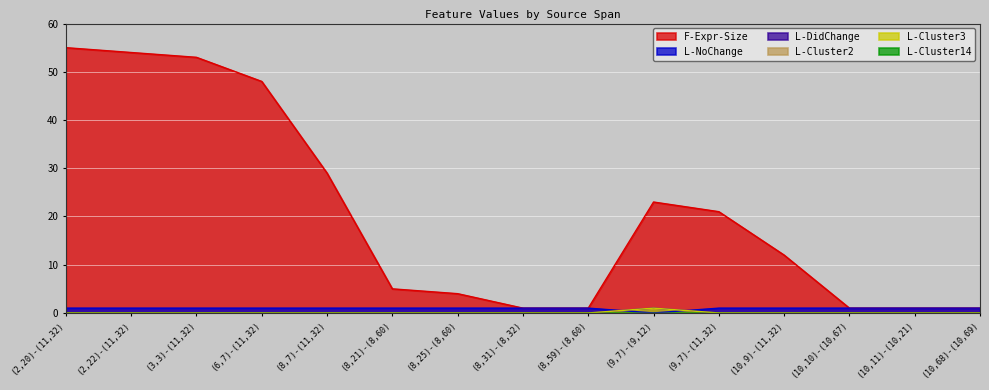

Where does the F-Expr-Size series first go above 12?

(2,20)-(11,32)